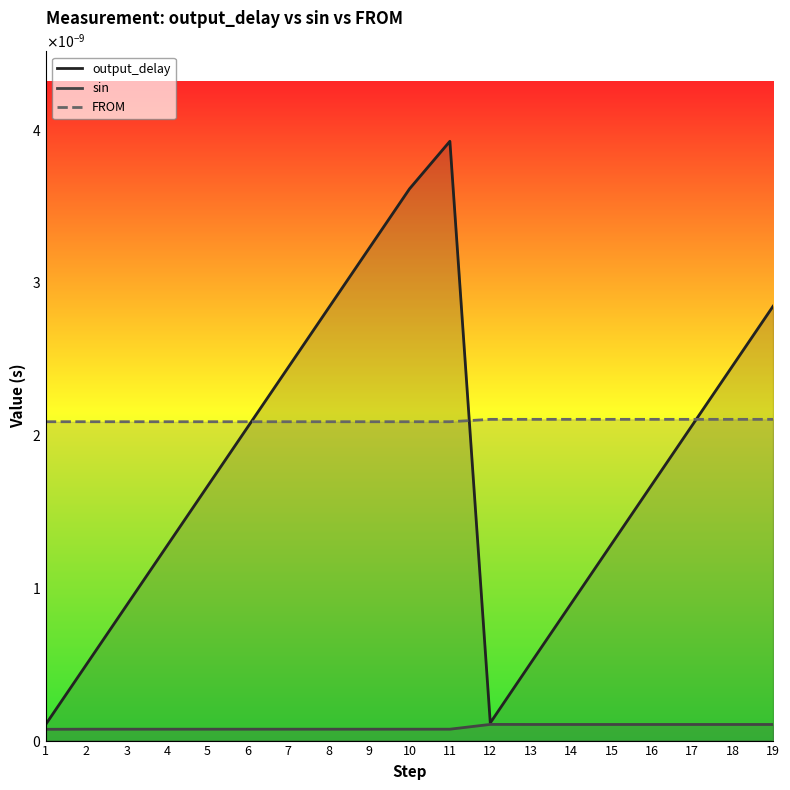

At which category is the sum across all series the highest?

11